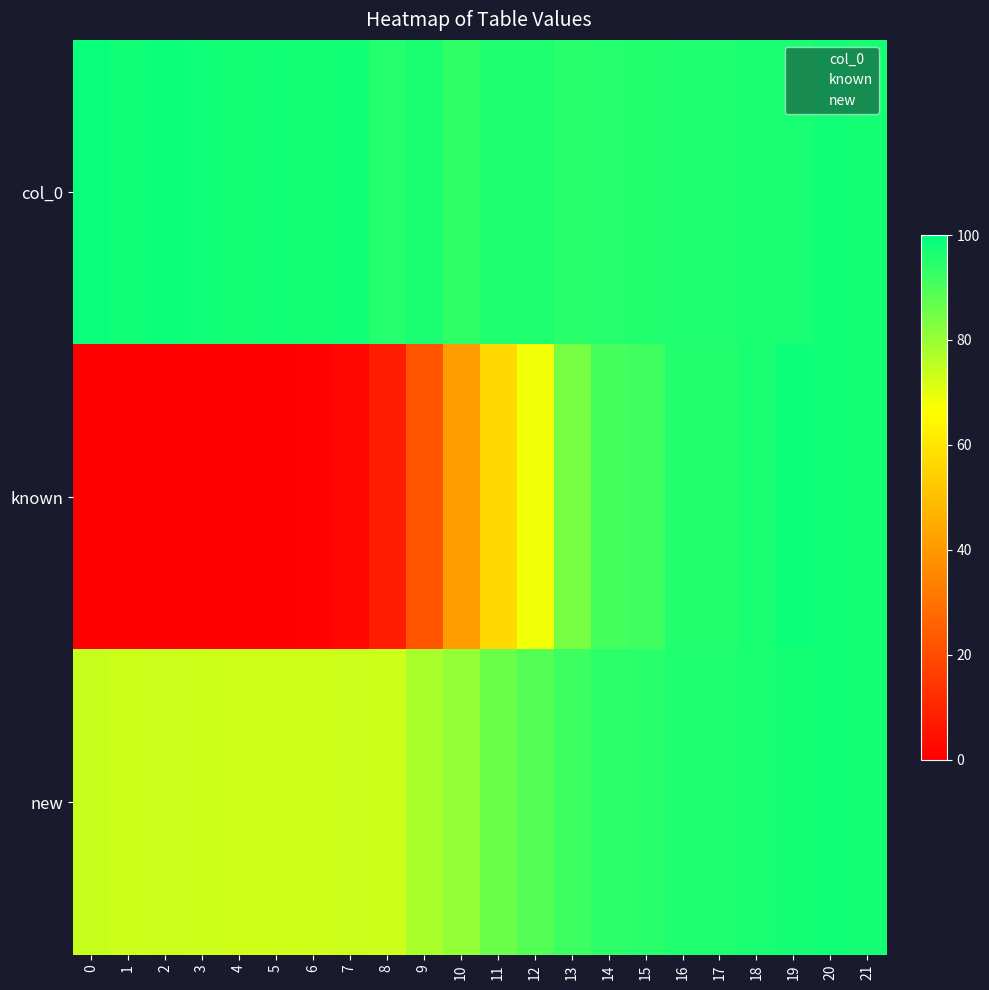

How many data points does each series have?

22